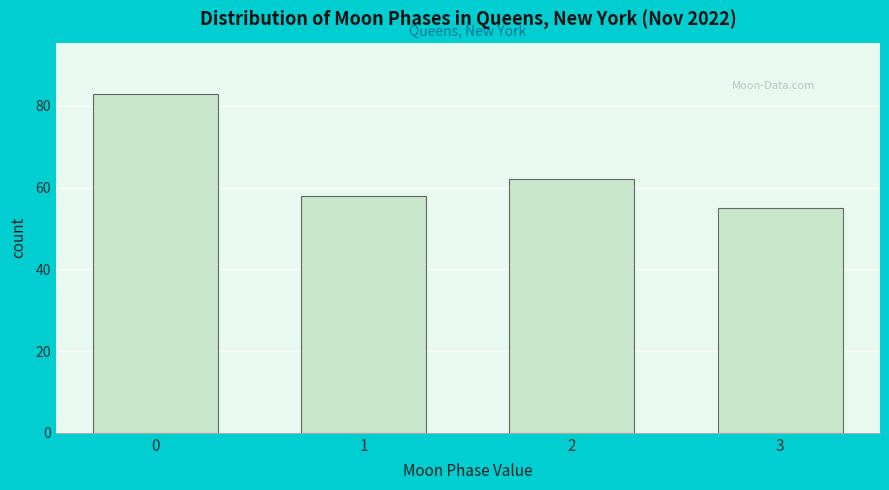

Reading left to right, what are all the values shown in this chart?

0=83	1=58	2=62	3=55